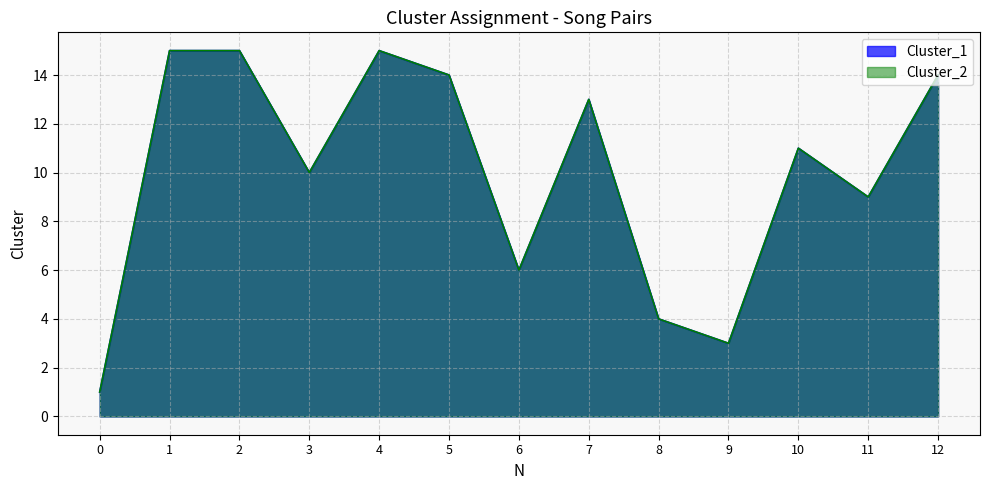

Does the chart display data point markers on the line(s)?

No